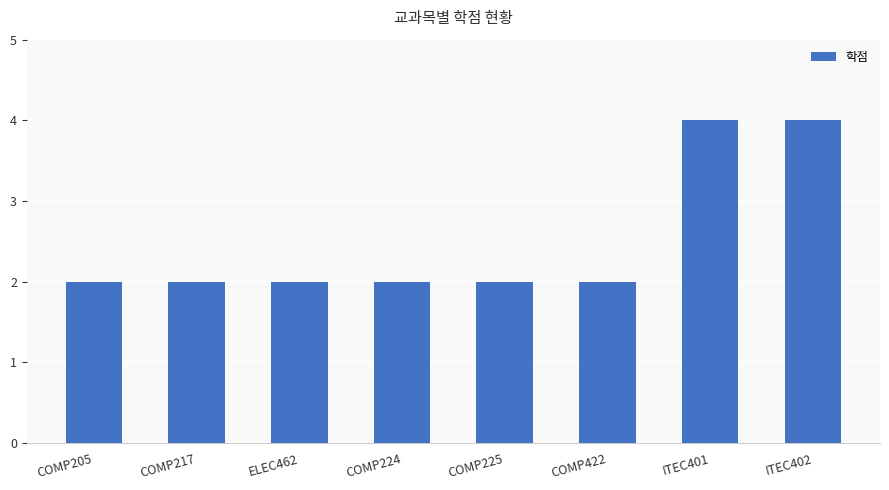

What is the value of the 3rd bar from the left?

2